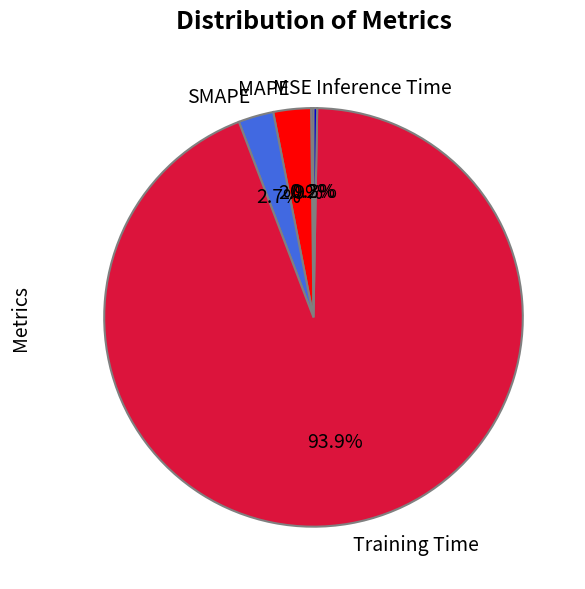

Do SMAPE and Training Time together represent more than half of the pie?

Yes